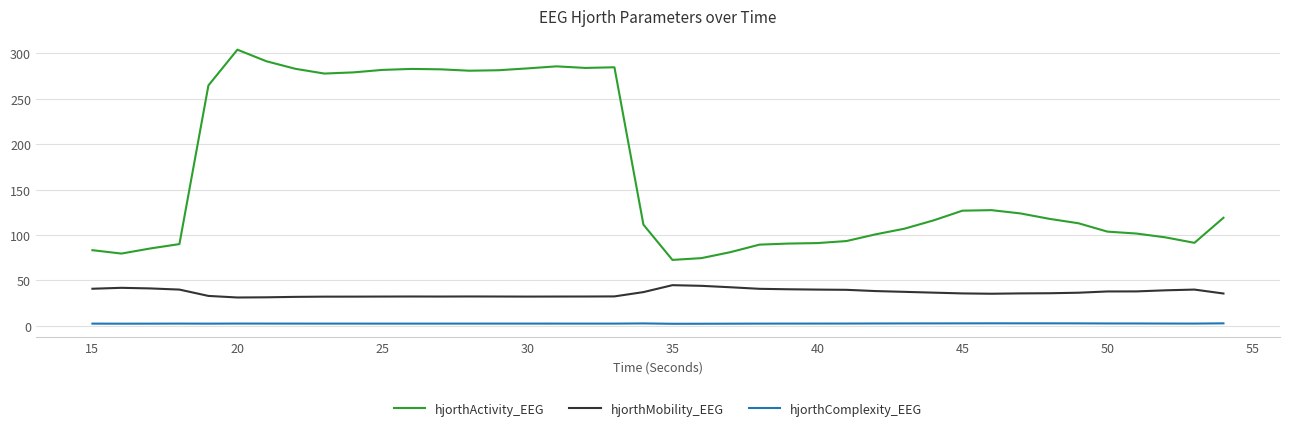

Rank the series by their average value, from highest to lowest.

hjorthActivity_EEG, hjorthMobility_EEG, hjorthComplexity_EEG